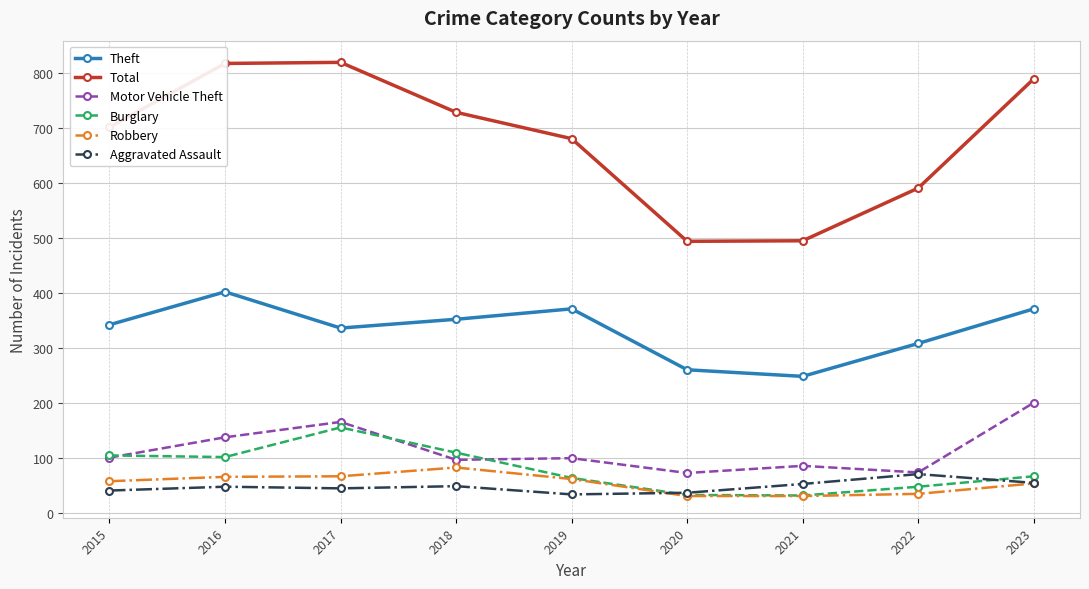

What is the lowest value of the Burglary series?

31